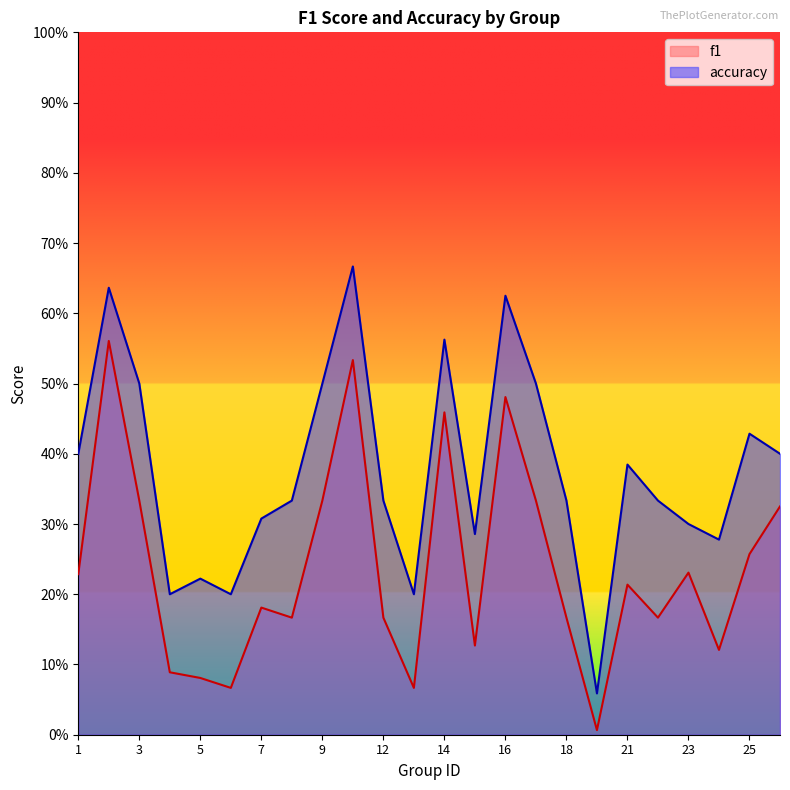

Reading left to right, list all the values displayed in this chart.

f1: 1=0.2	2=0.6	3=0.3	4=0.1	5=0.1	6=0.1	7=0.2	8=0.2	9=0.3	10=0.5	12=0.2	13=0.1	14=0.5	15=0.1	16=0.5	17=0.3	18=0.2	19=0.0	21=0.2	22=0.2	23=0.2	24=0.1	25=0.3	26=0.3
accuracy: 1=0.4	2=0.6	3=0.5	4=0.2	5=0.2	6=0.2	7=0.3	8=0.3	9=0.5	10=0.7	12=0.3	13=0.2	14=0.6	15=0.3	16=0.6	17=0.5	18=0.3	19=0.1	21=0.4	22=0.3	23=0.3	24=0.3	25=0.4	26=0.4